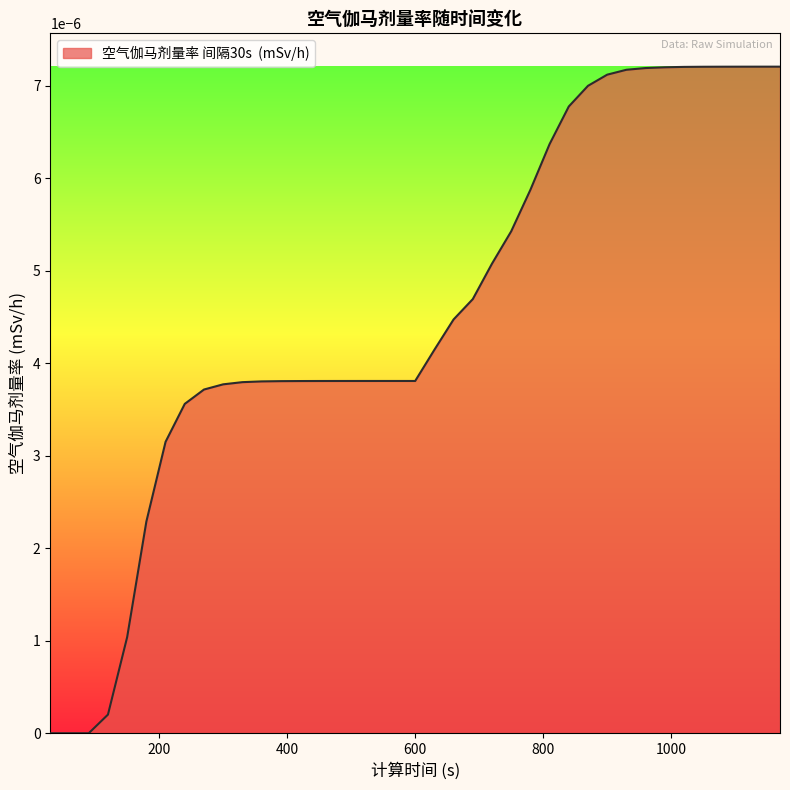

Is this an area chart (filled region under the line)?

Yes